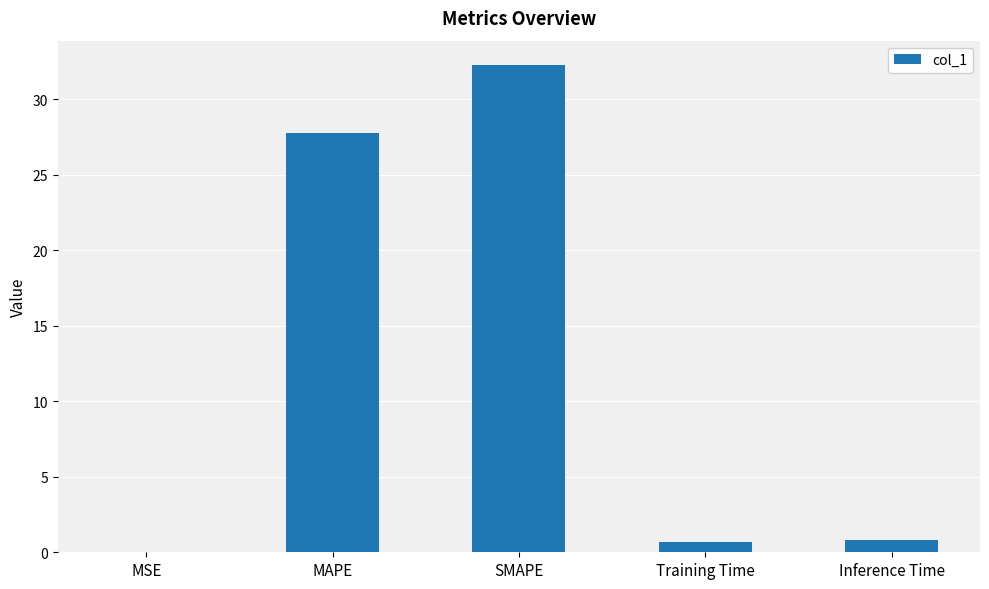

How many data points does each series have?

5